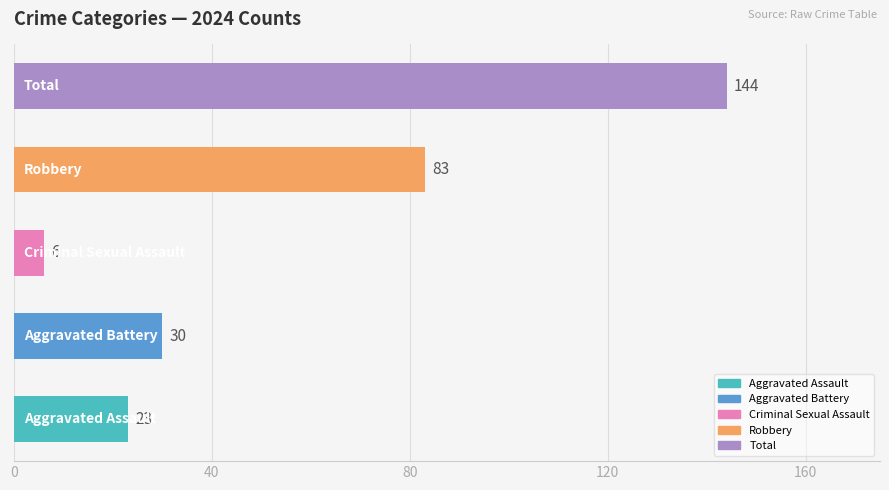

What is the difference between the maximum and minimum values?

138